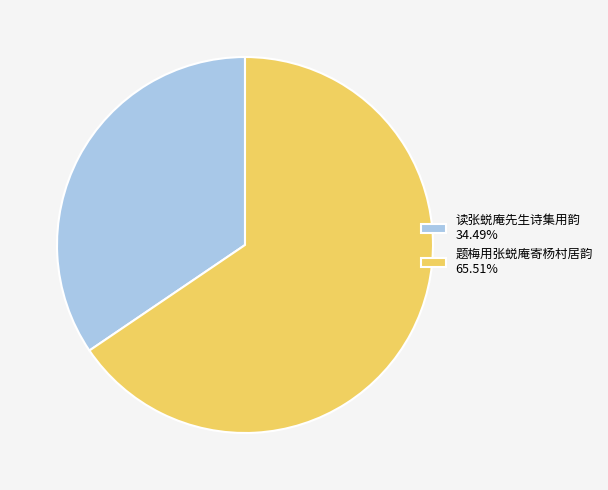

Rank the categories by value from lowest to highest.

读张蜕庵先生诗集用韵, 题梅用张蜕庵寄杨村居韵